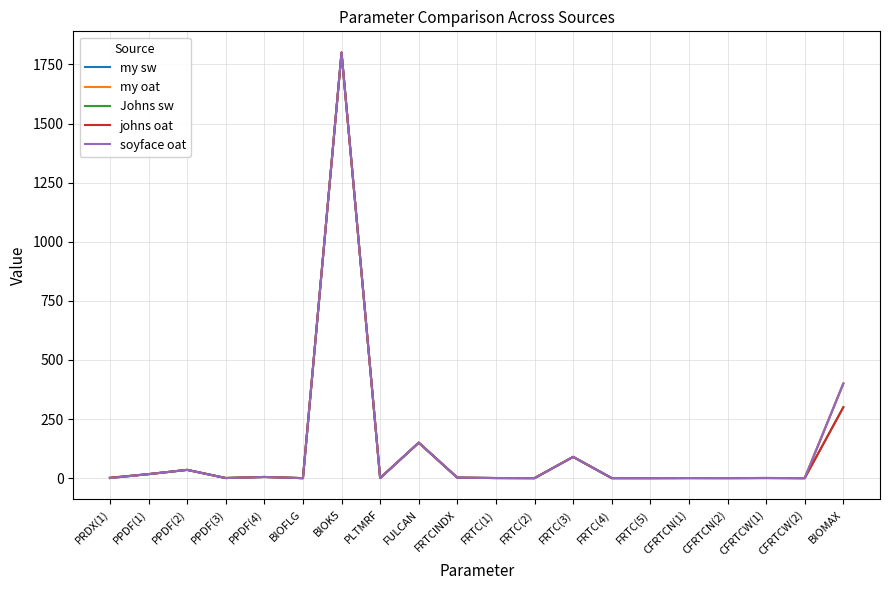

Is this an area chart (filled region under the line)?

No